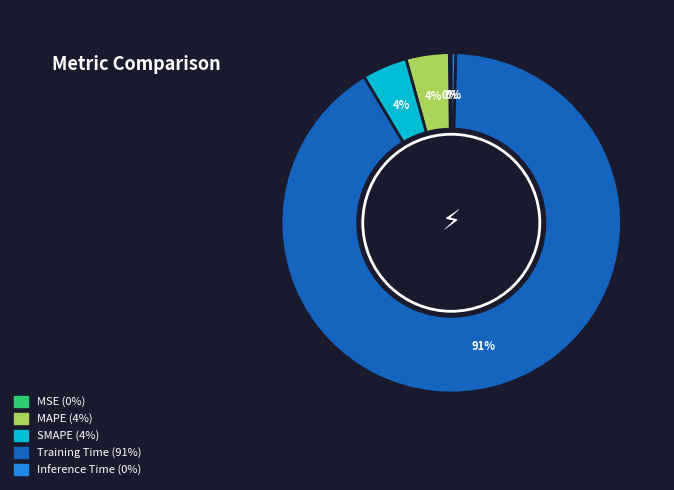

Do Inference Time and SMAPE together represent more than half of the pie?

No